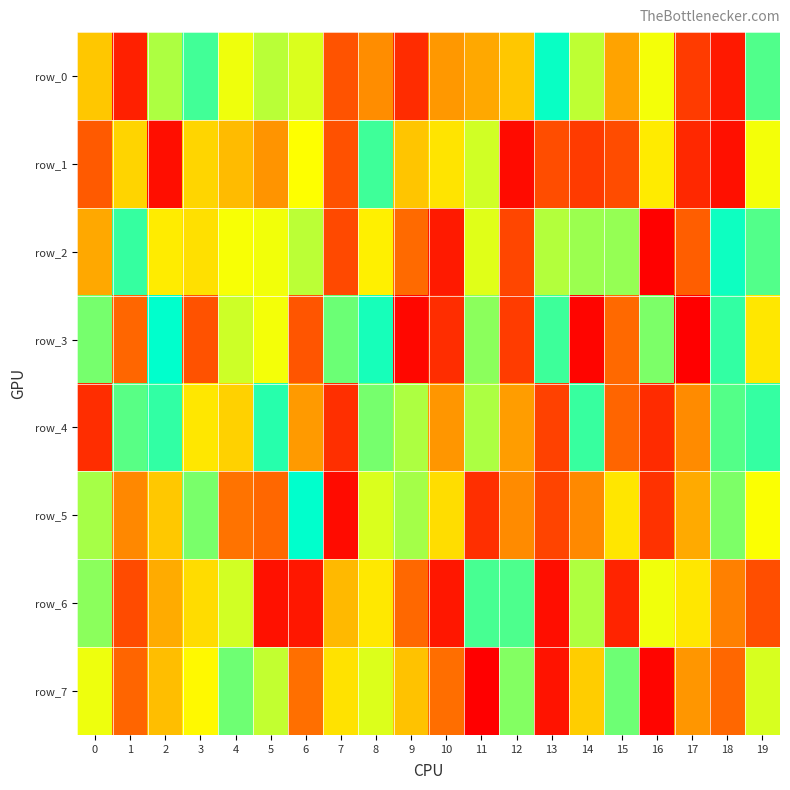

Which series has the largest total across all categories?

row_4